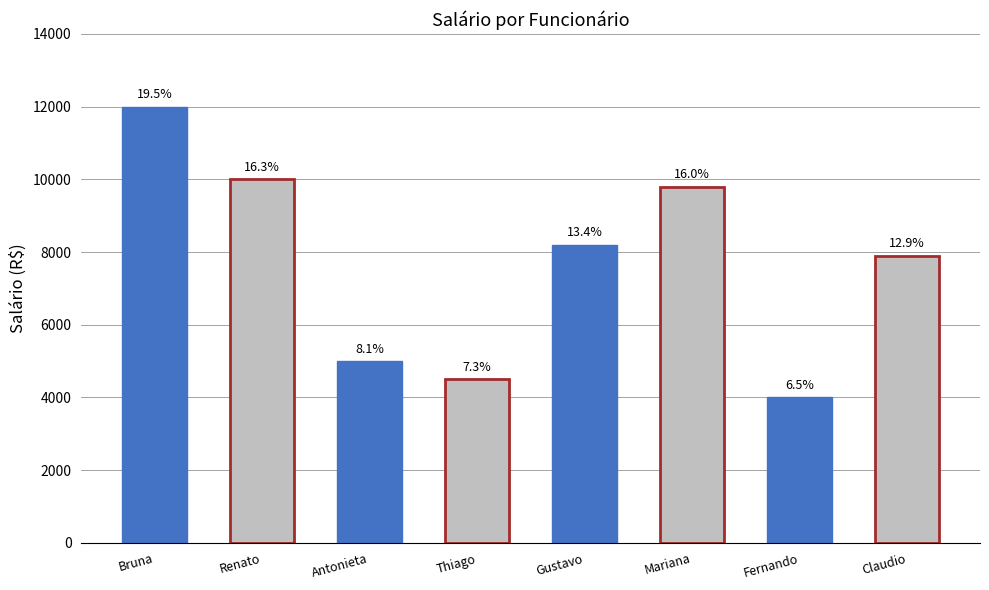

What is the label of the 1st bar from the right?

Claudio